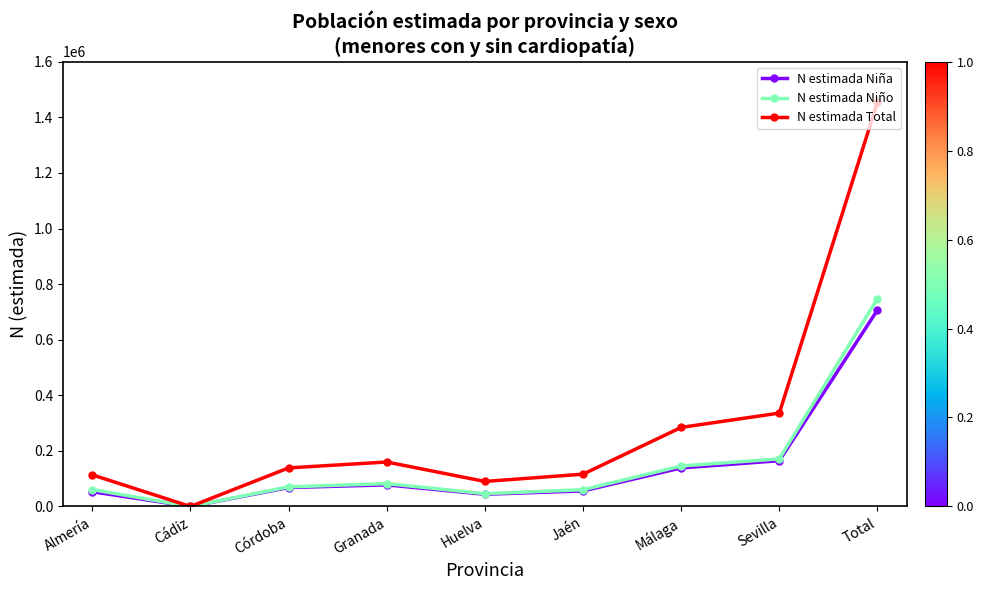

At which category is the sum across all series the highest?

Total